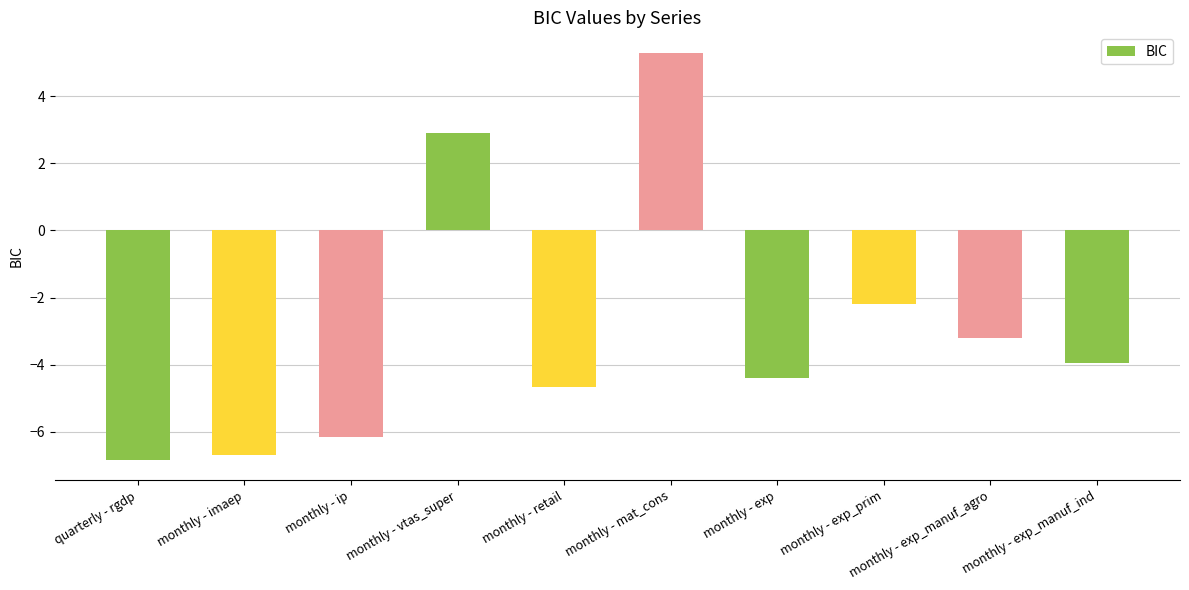

Does the chart contain stacked bars?

No